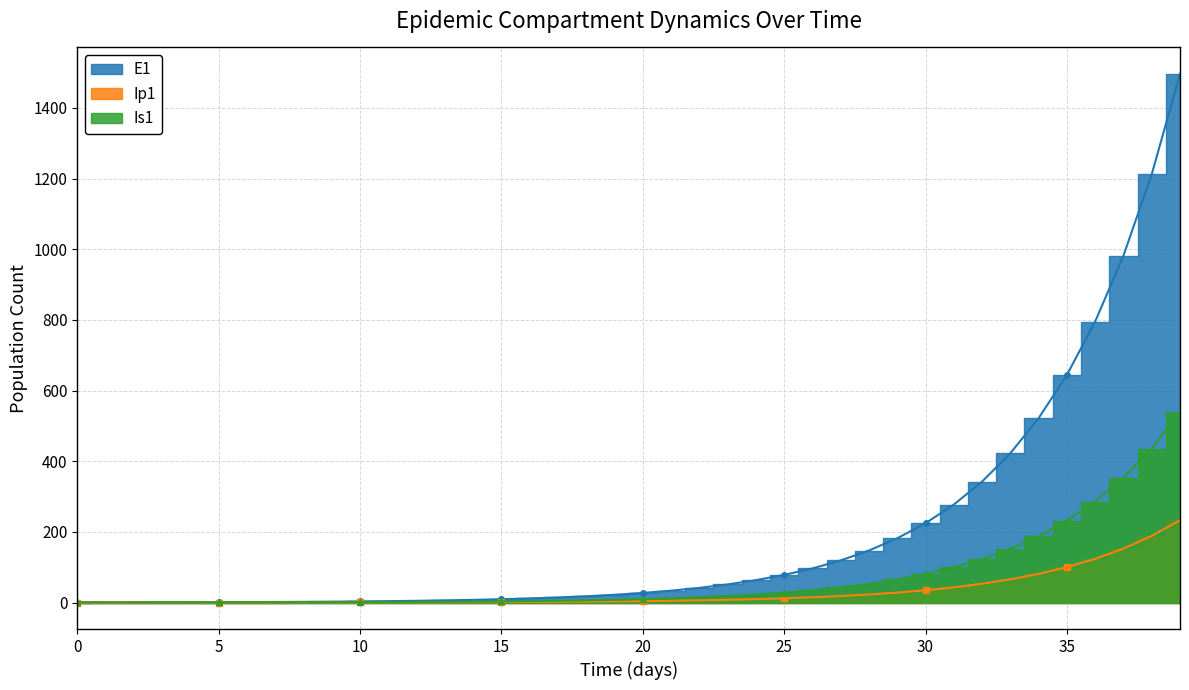

What is the total value across all series at 38?

1836.7